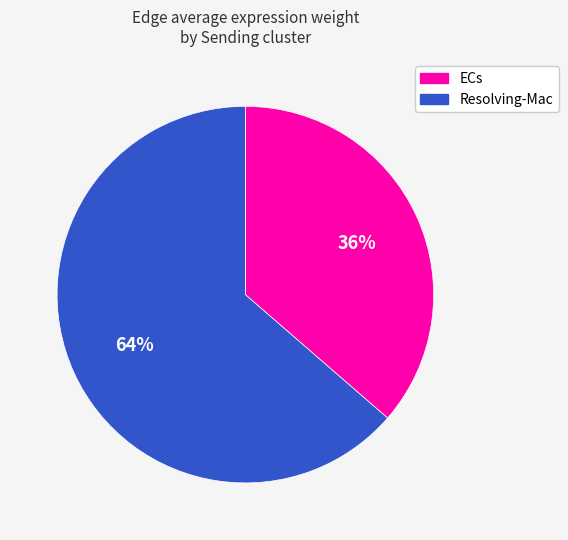

What is the smallest slice in the pie chart?

ECs